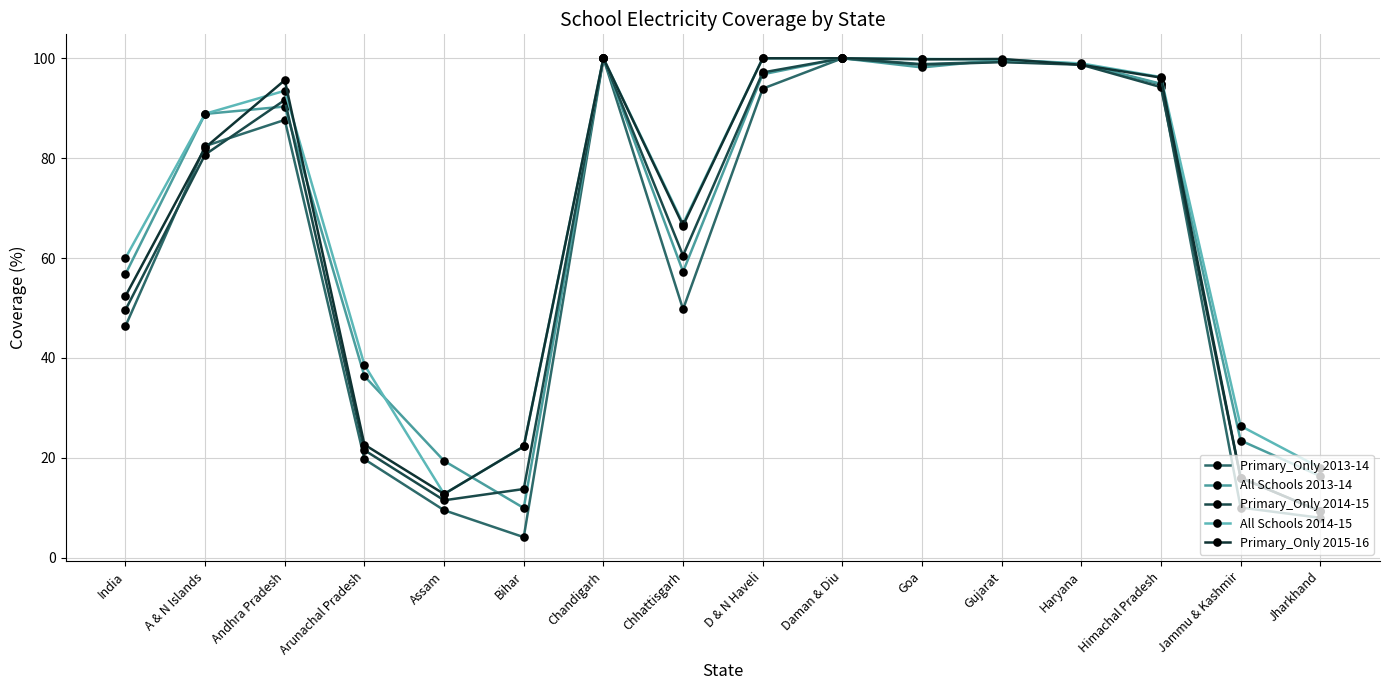

How many values in the Primary_Only 2013-14 series are below 87?

8